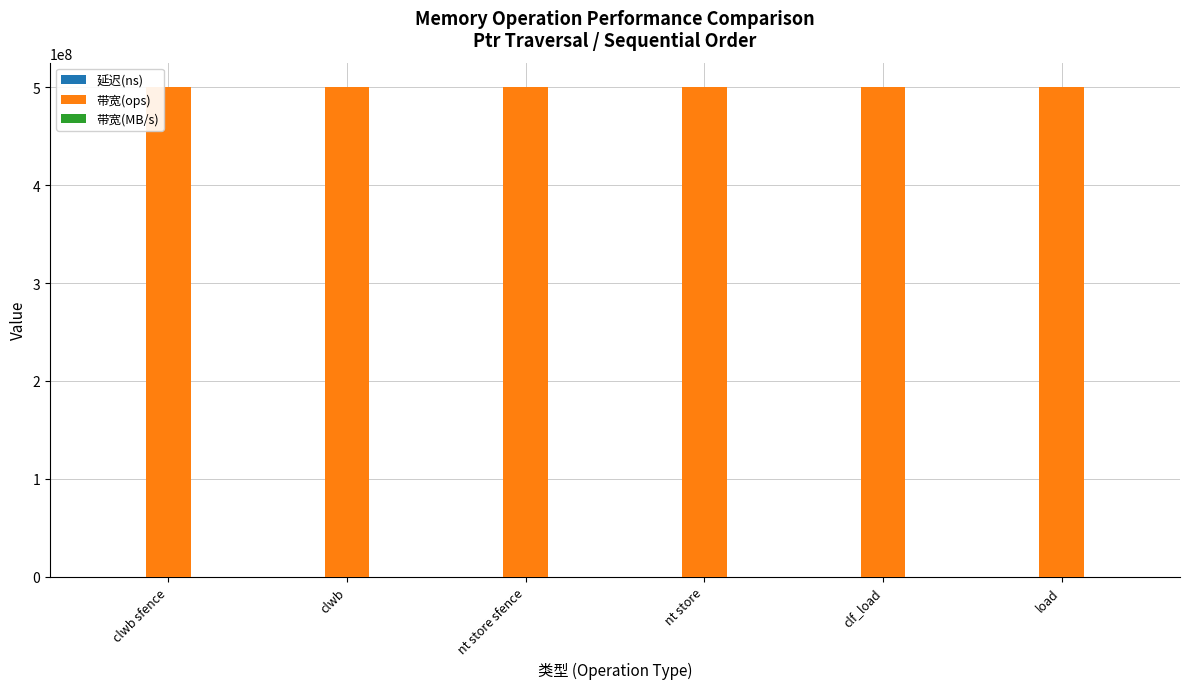

What is the greatest value displayed?

500000000